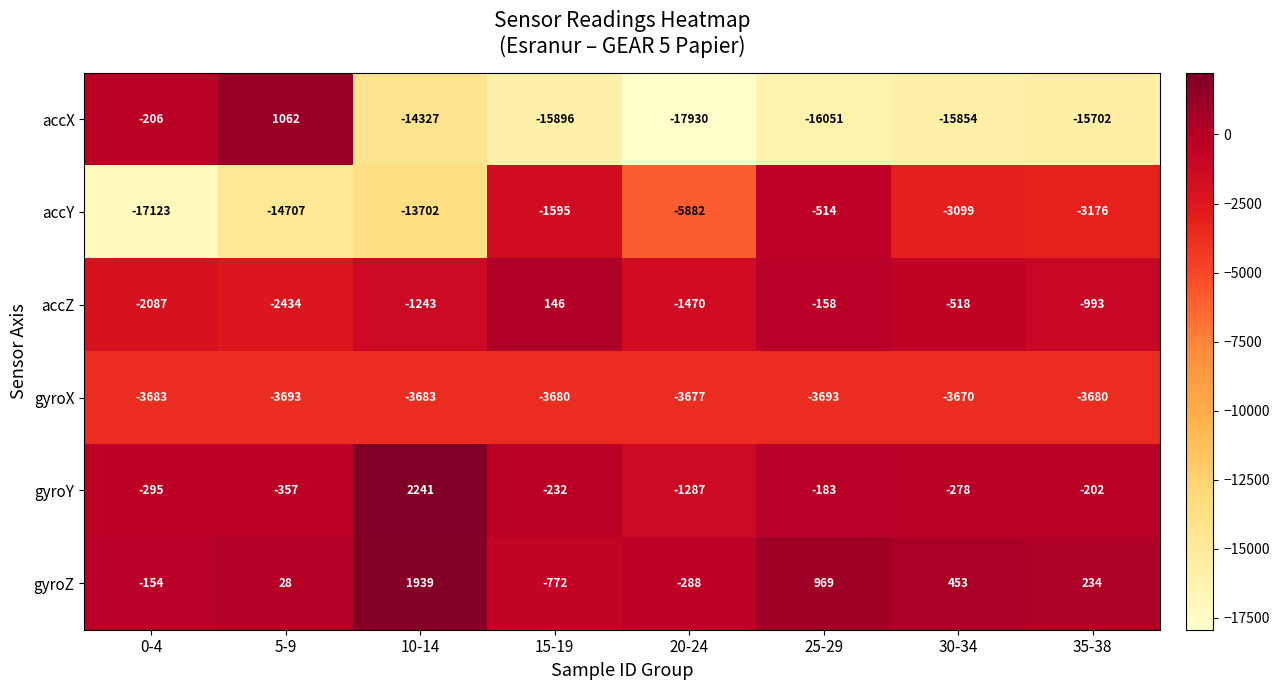

What is the average value of the accZ series?

-1095